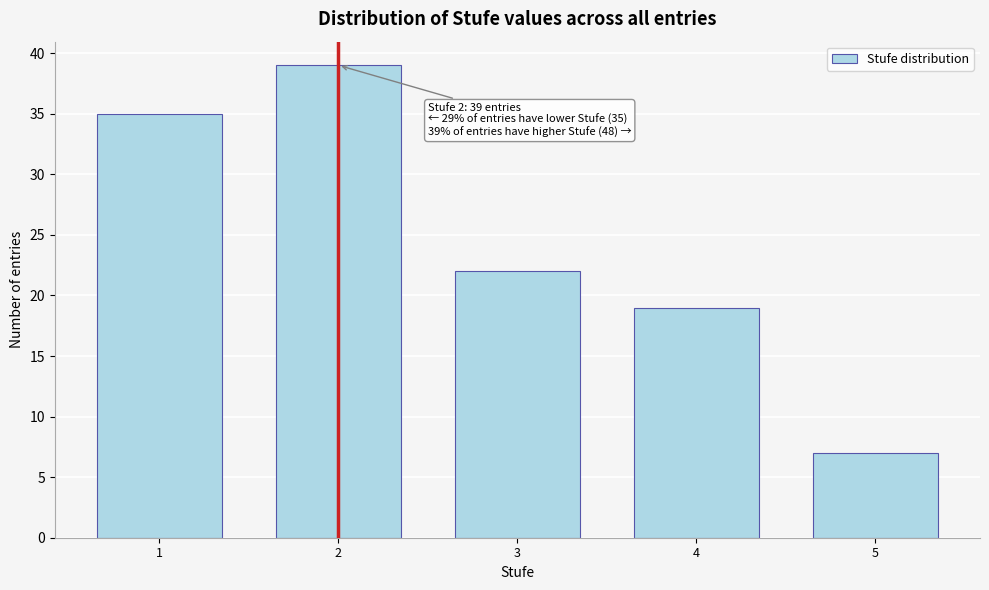

Reading left to right, list all the values displayed in this chart.

35	39	22	19	7